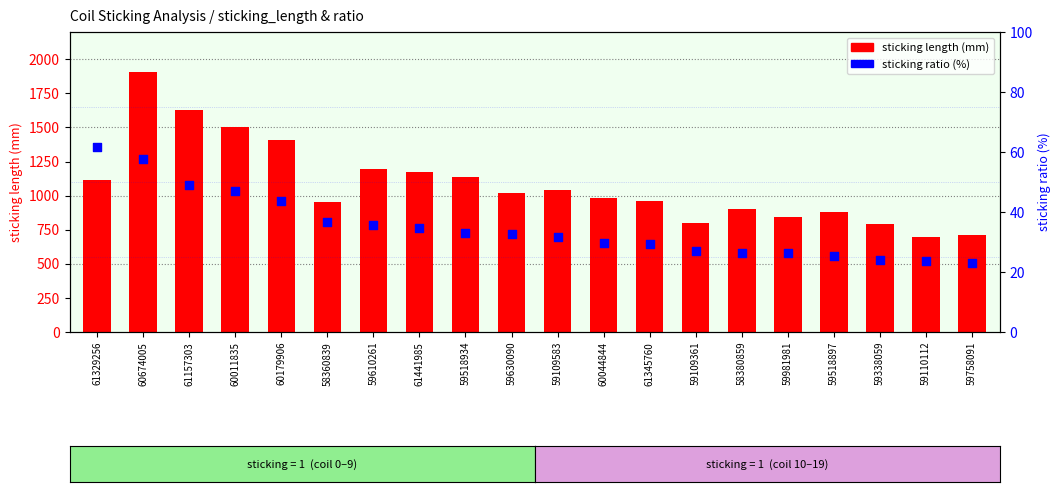

Which series reaches the minimum Y coordinate?

sticking ratio (%)